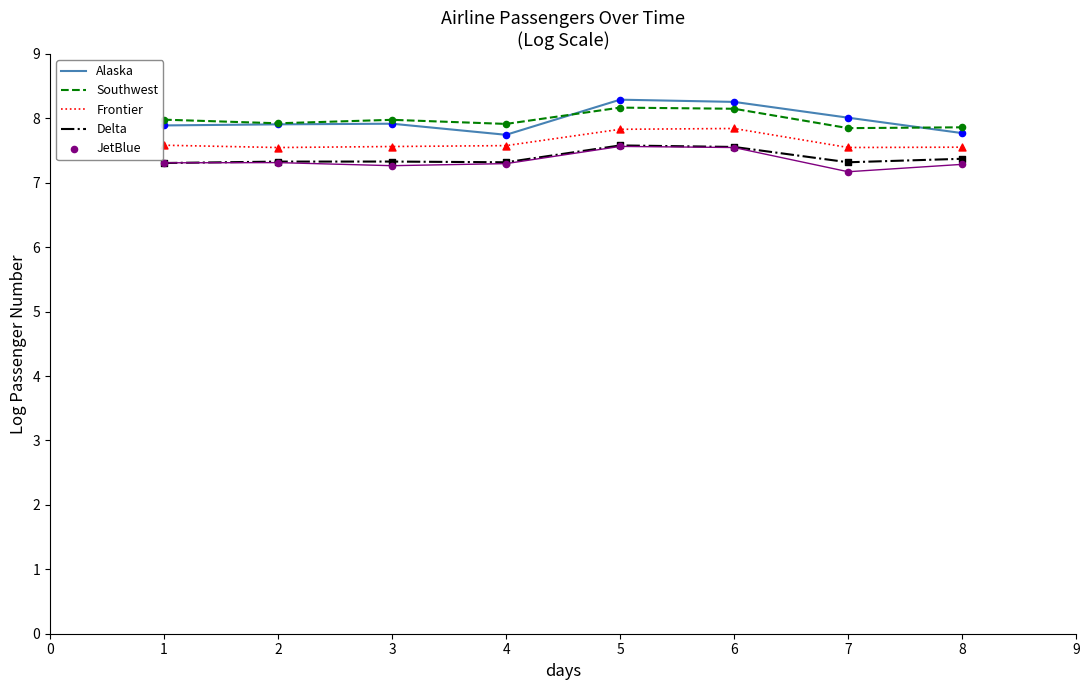

Is it true that Delta equals 12.9 at 8?

False